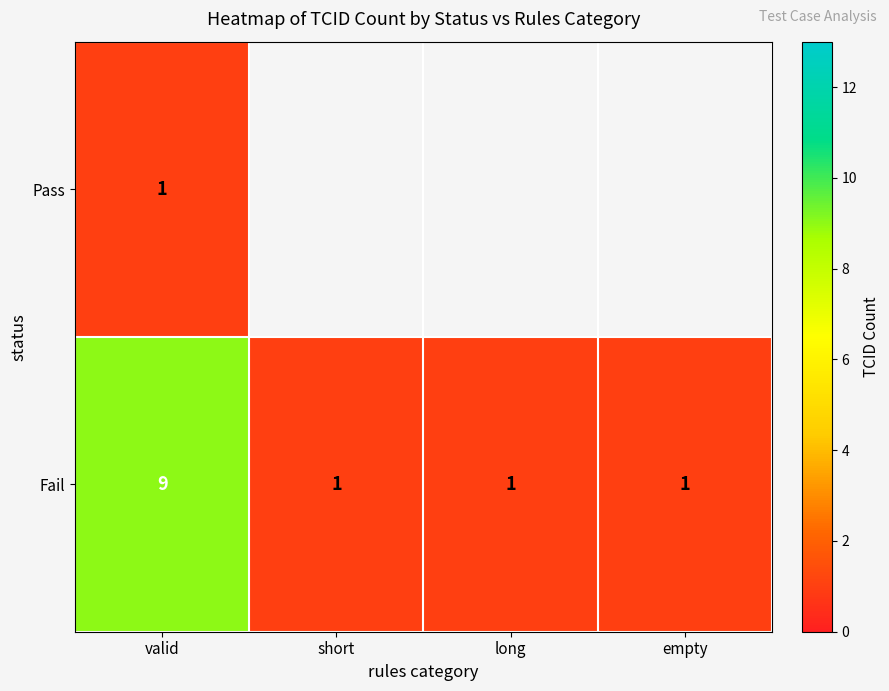

Which category has the highest value in the Fail series?

valid